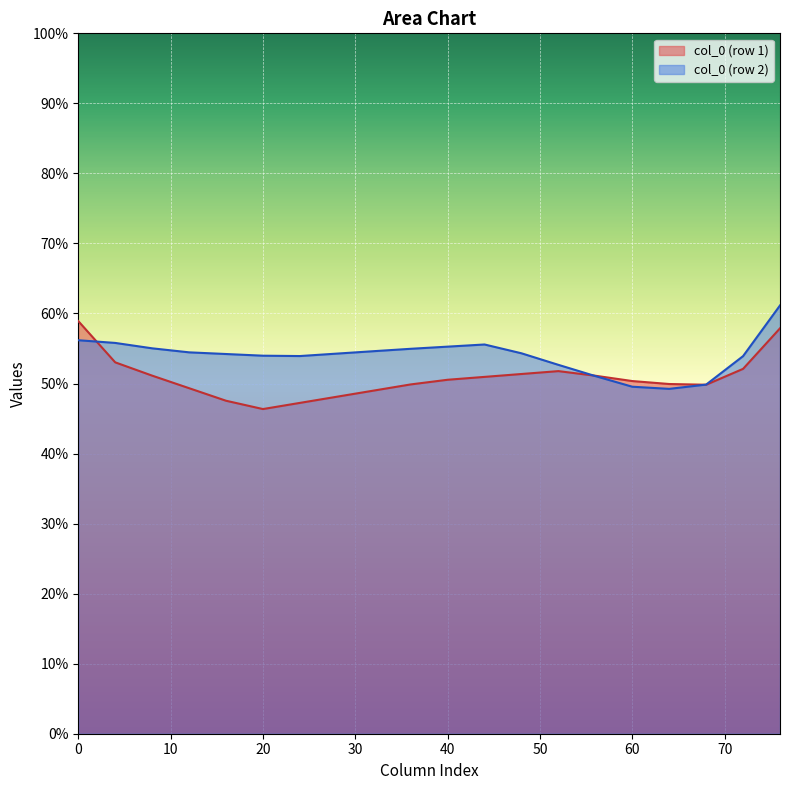

What is the maximum value shown in the chart?

61.1